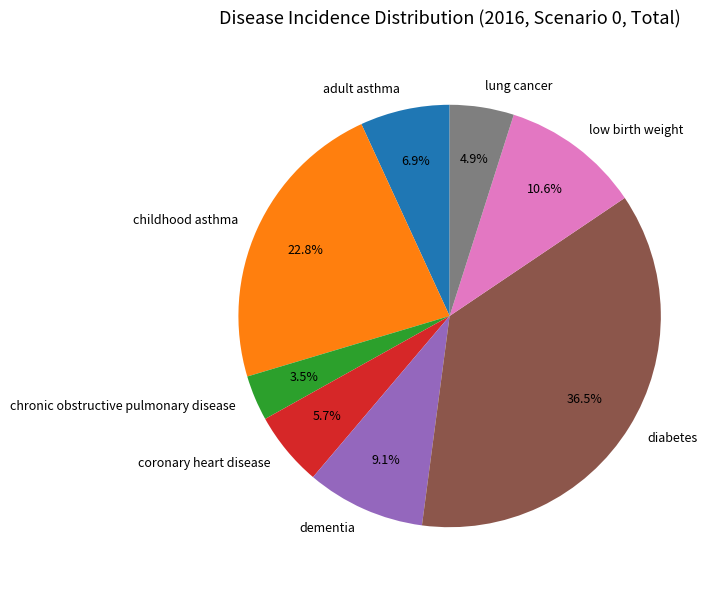

To the nearest percent, what portion does childhood asthma represent?

23%